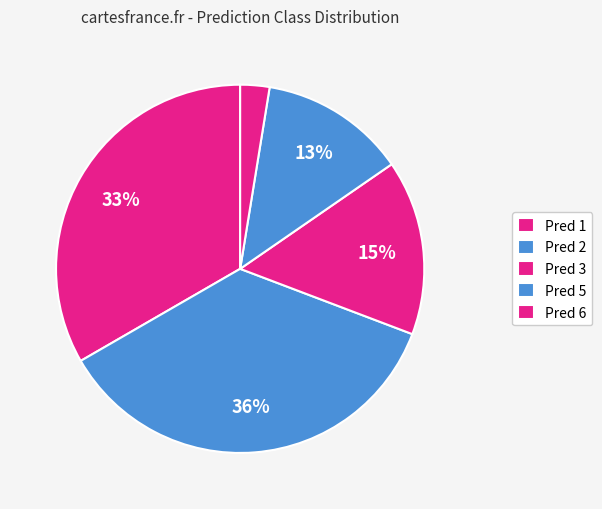

How many slices are in this pie chart?

5